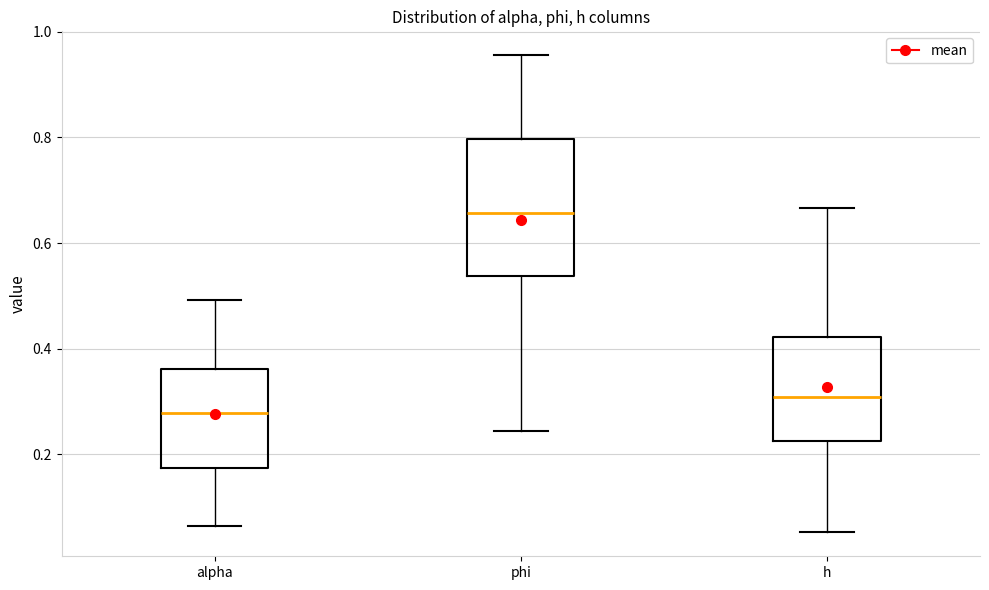

Comparing the boxes themselves (not the whiskers), which one is the tallest?

phi